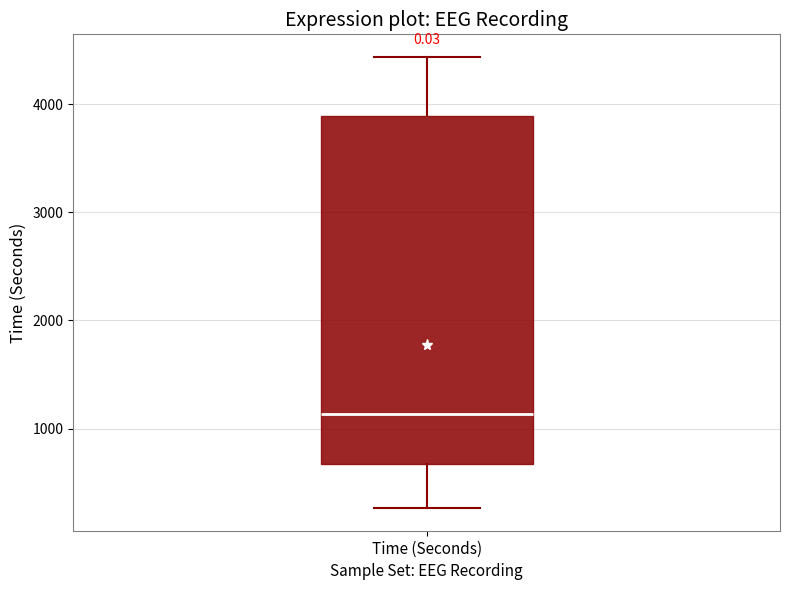

Transcribe this box plot: give where the median line is, the range the box spans, and where the two whiskers end, as read against the y-axis. The values are not printed on the chart, so give them approximately, as read against the axis.

median 1100, box 700 to 3900, whiskers 300 to 4400